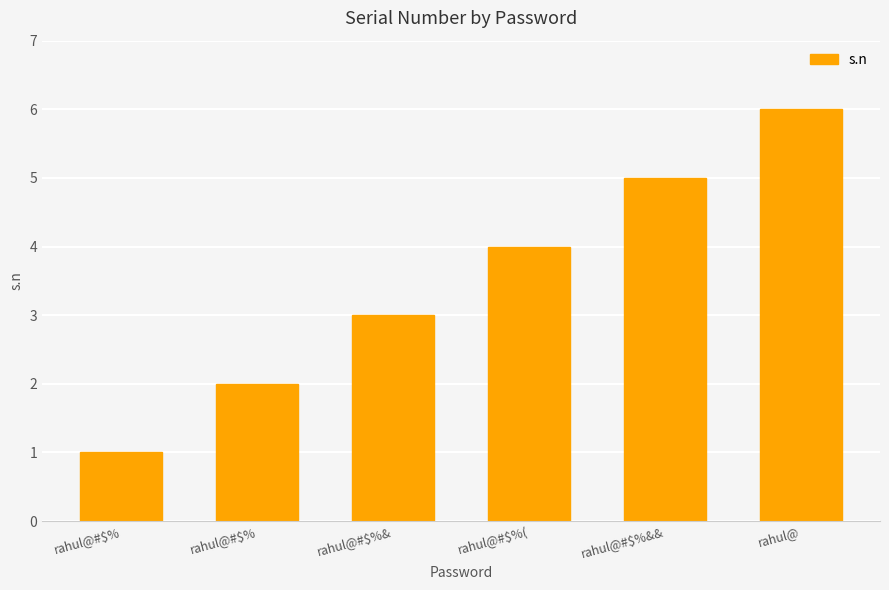

How many data points are less than 4?

3